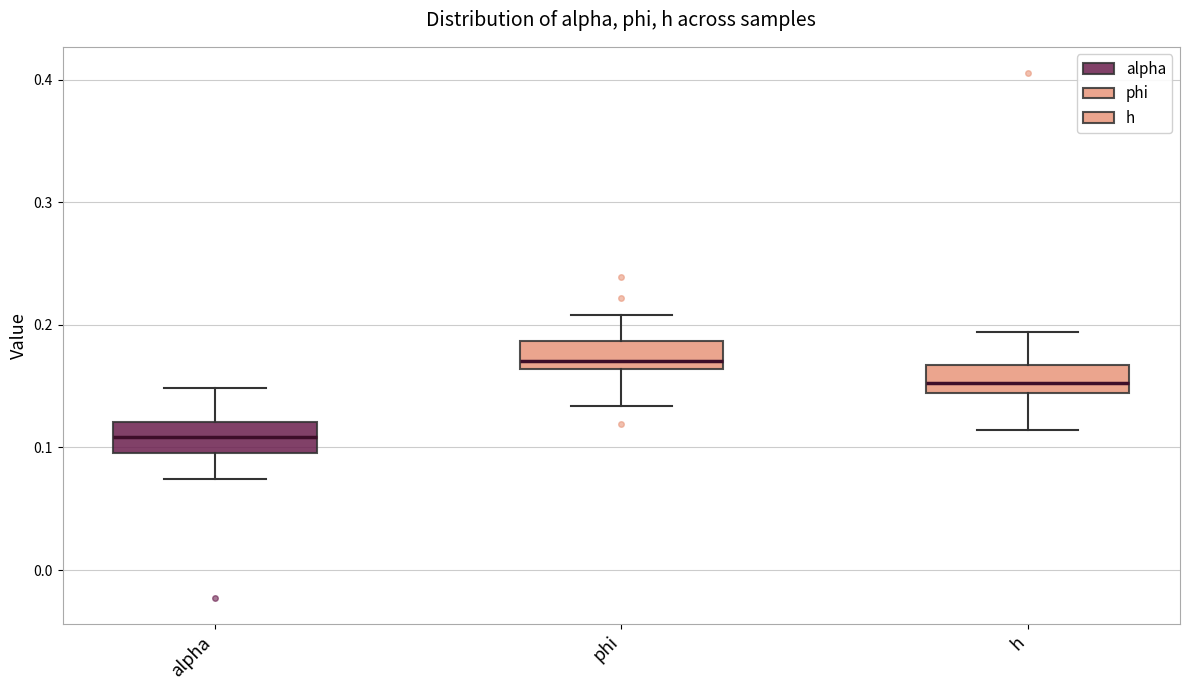

Reading left to right, transcribe this box plot: for each box, give where its median line is, the range the box spans, and where its two whiskers end, as read against the y-axis. The values are not printed on the chart, so give them approximately, as read against the axis.

alpha: median 0.11, box 0.10 to 0.12, whiskers 0.07 to 0.15
phi: median 0.17, box 0.16 to 0.19, whiskers 0.13 to 0.21
h: median 0.15, box 0.14 to 0.17, whiskers 0.11 to 0.19